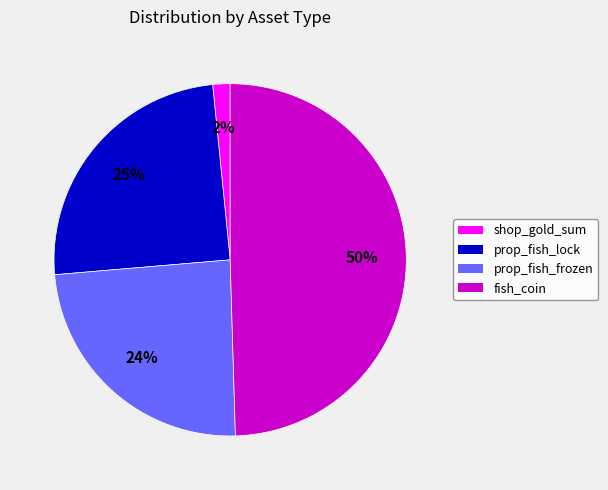

Which slice is the smallest?

shop_gold_sum